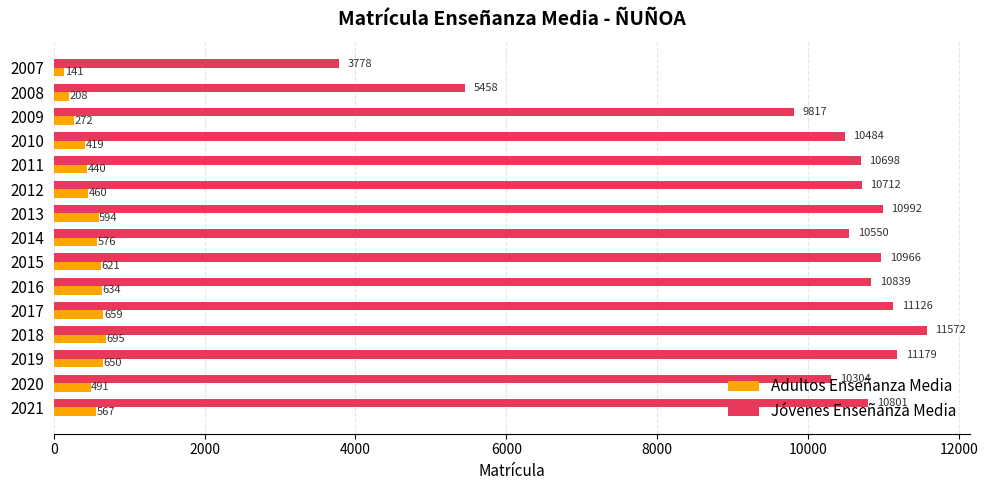

Which series has the widest spread of values?

Jóvenes Enseñanza Media